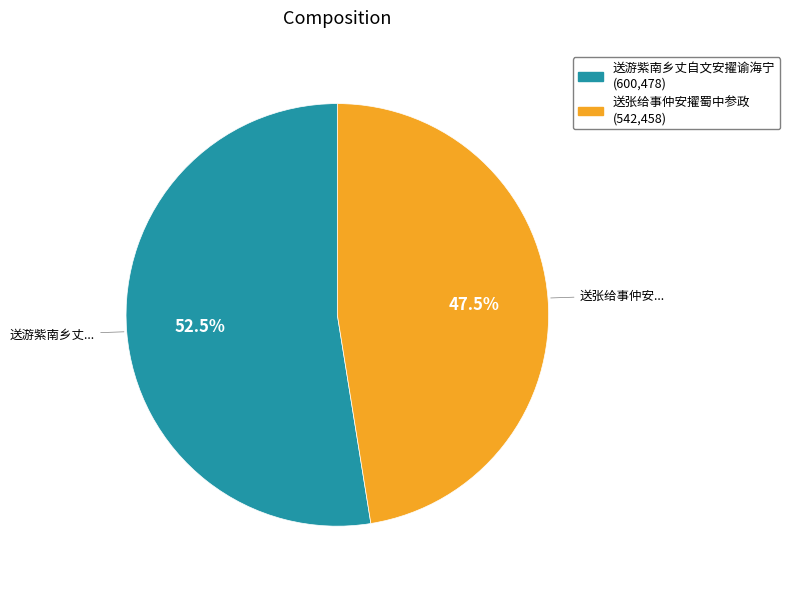

How many segments does this pie chart have?

2